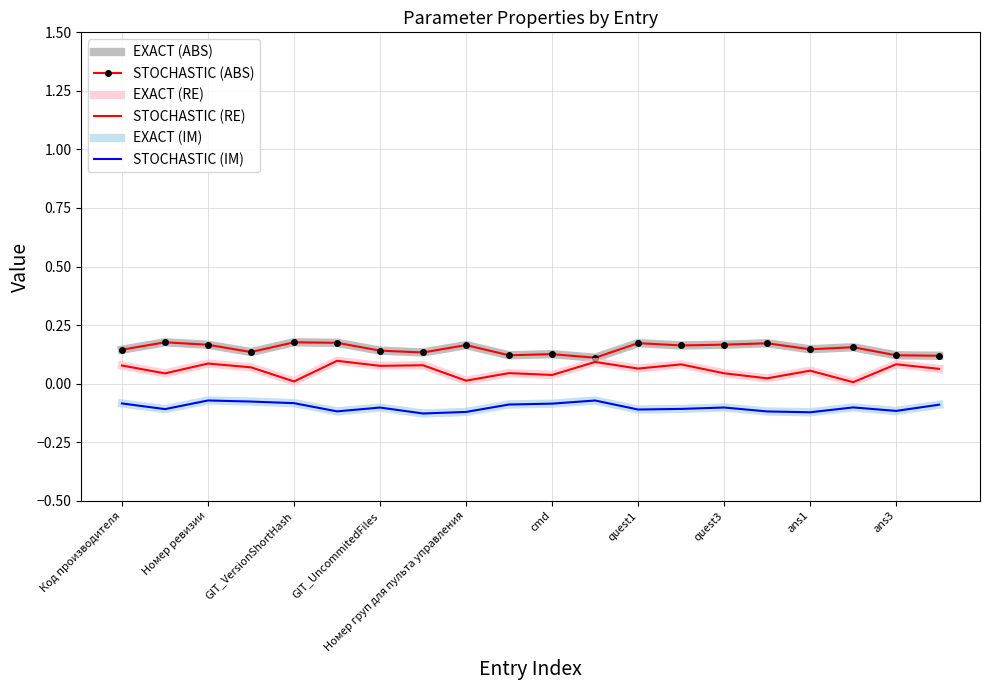

True or false: EXACT (ABS) and EXACT (RE) intersect in this chart.

False